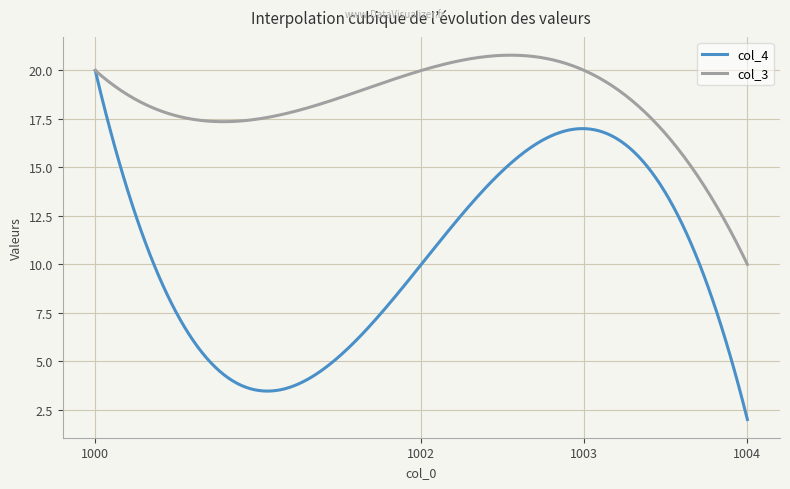

What is the maximum value shown in the chart?

20.8